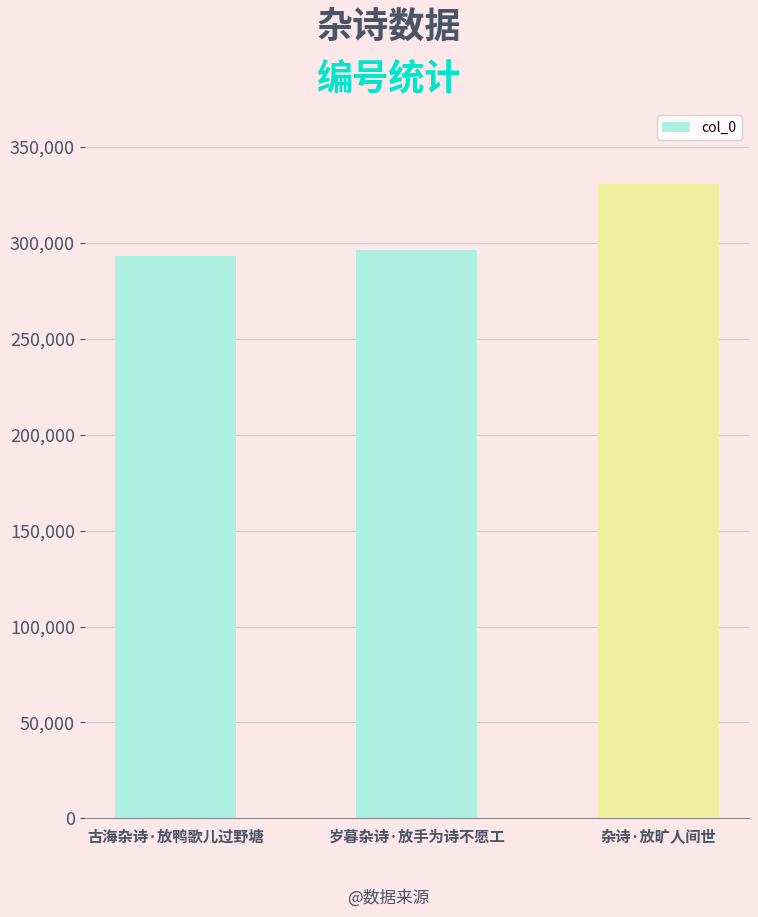

How many categories are shown in the chart?

3